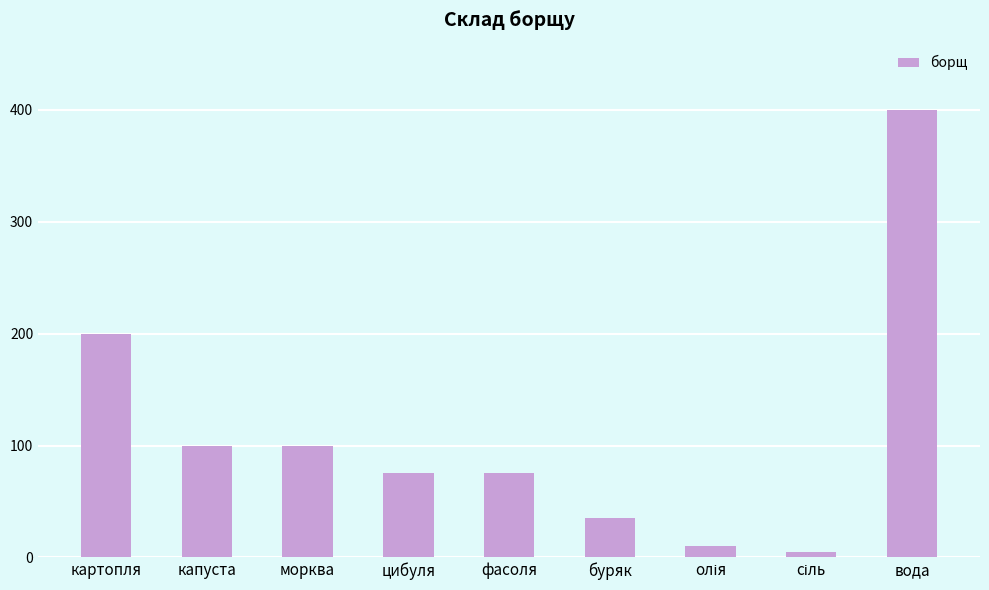

How many distinct data groups are displayed?

1